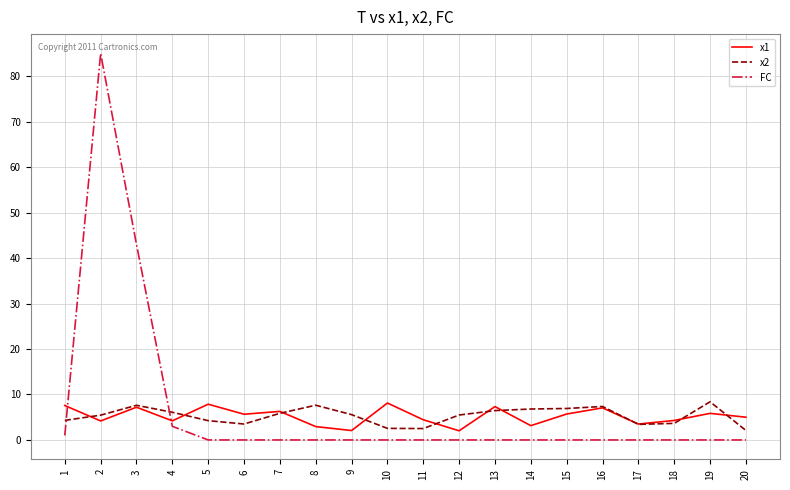

What is the lowest value of the x2 series?

2.1